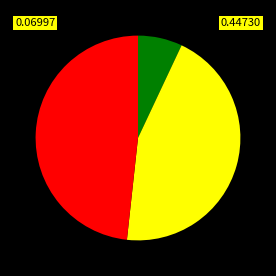

Does any single category account for the majority?

No